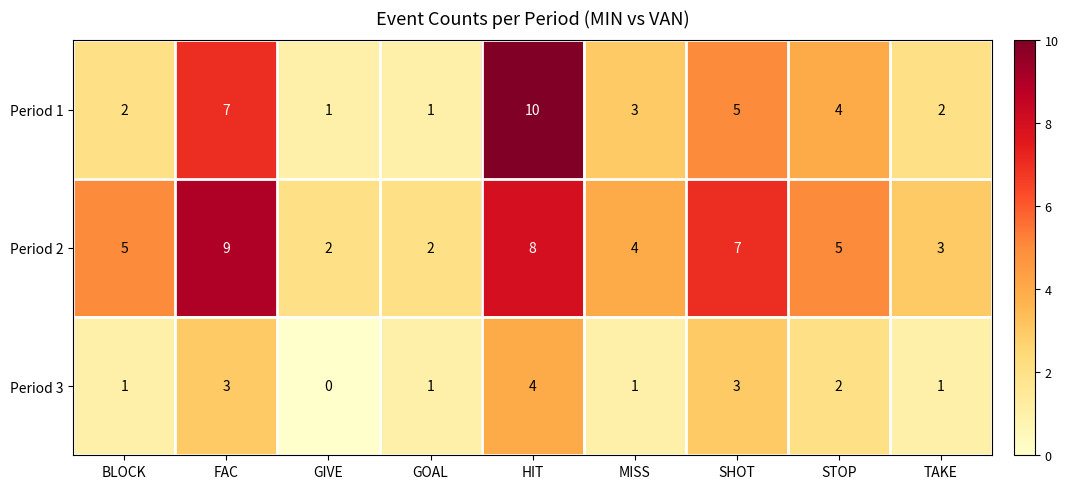

Between GIVE and HIT, which series saw the biggest shift?

Period 1